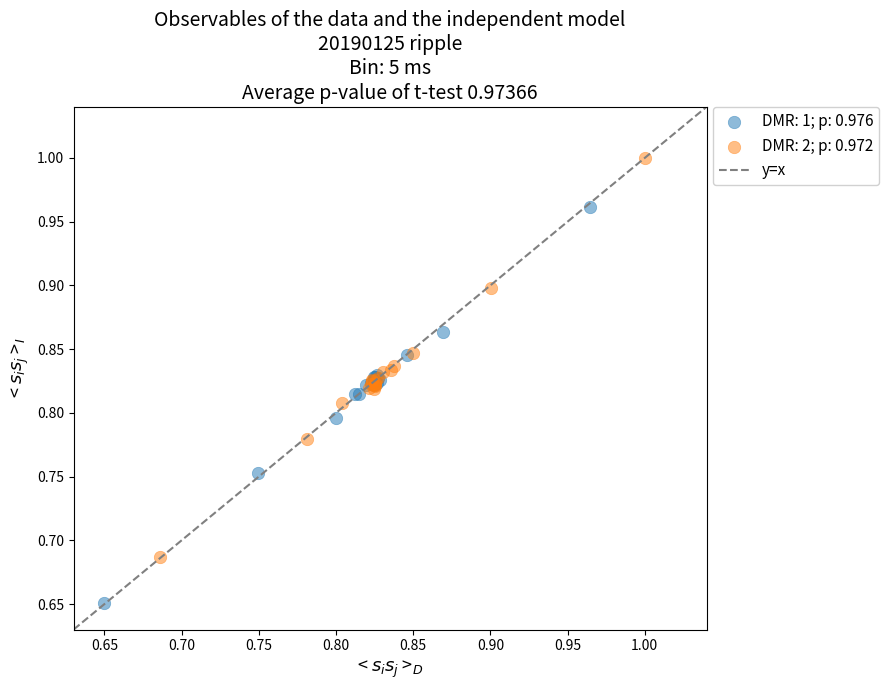

Which series reaches the maximum Y coordinate?

DMR: 2; p: 0.972